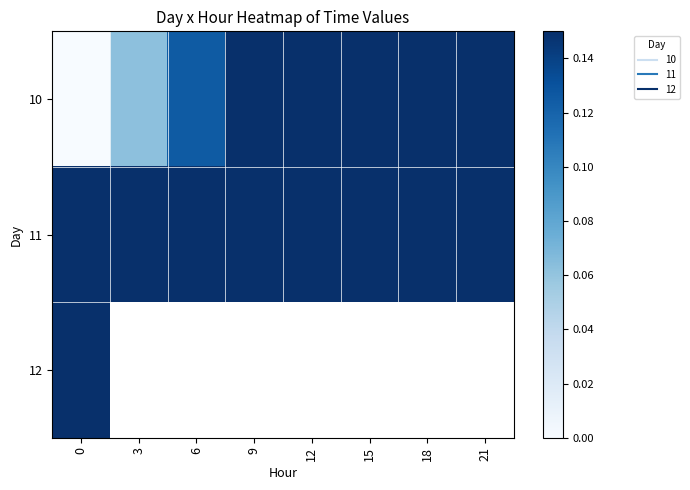

At how many categories does at least one series exceed 0?

8